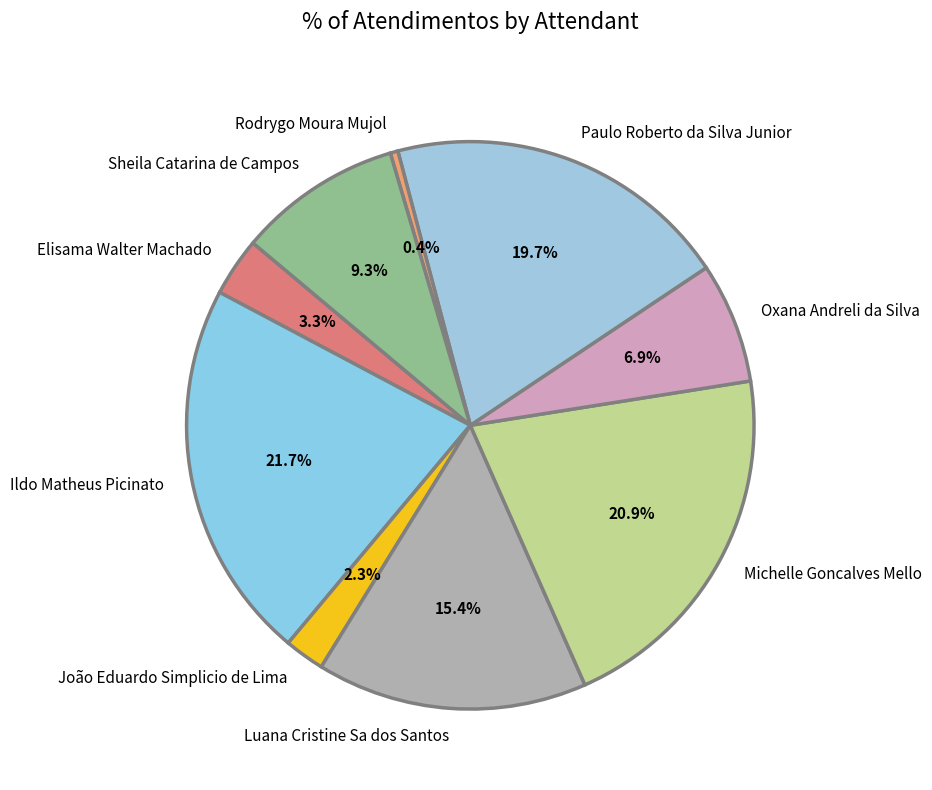

Between Oxana Andreli da Silva and Sheila Catarina de Campos, which is larger?

Sheila Catarina de Campos